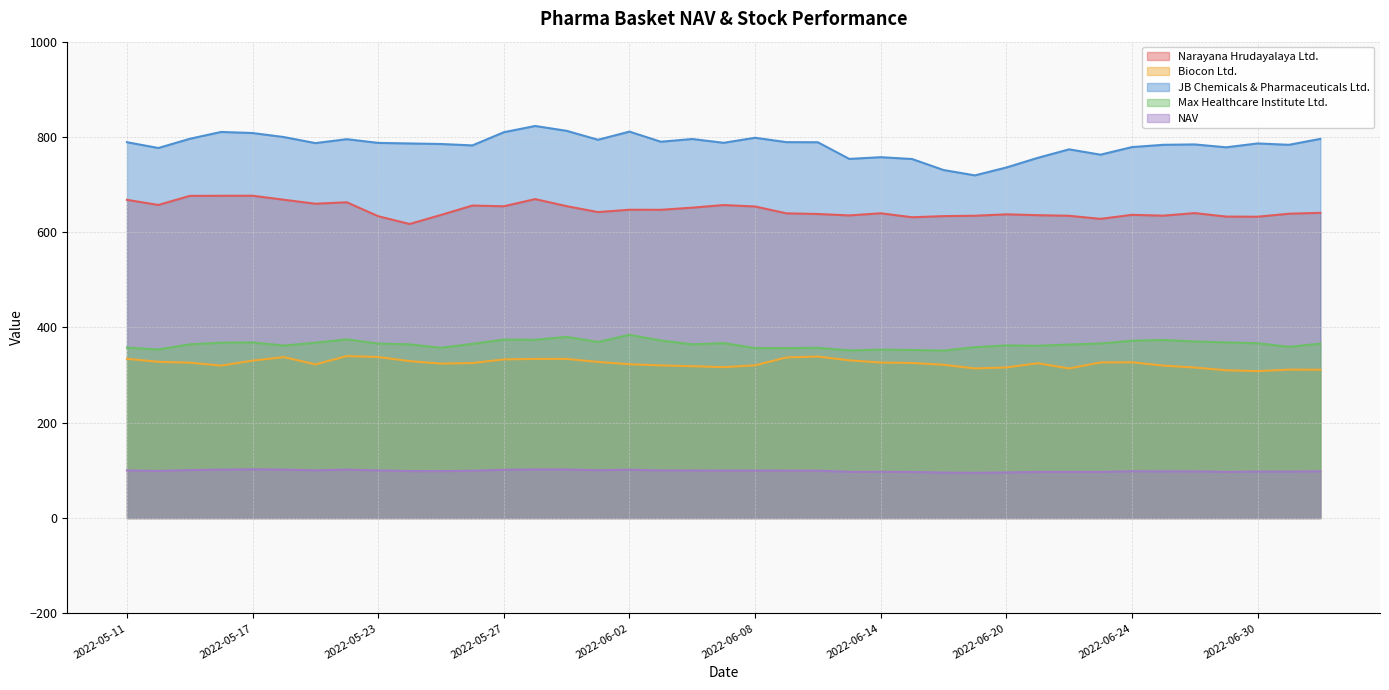

At which label is Narayana Hrudayalaya Ltd. closest to 646?

2022-06-03